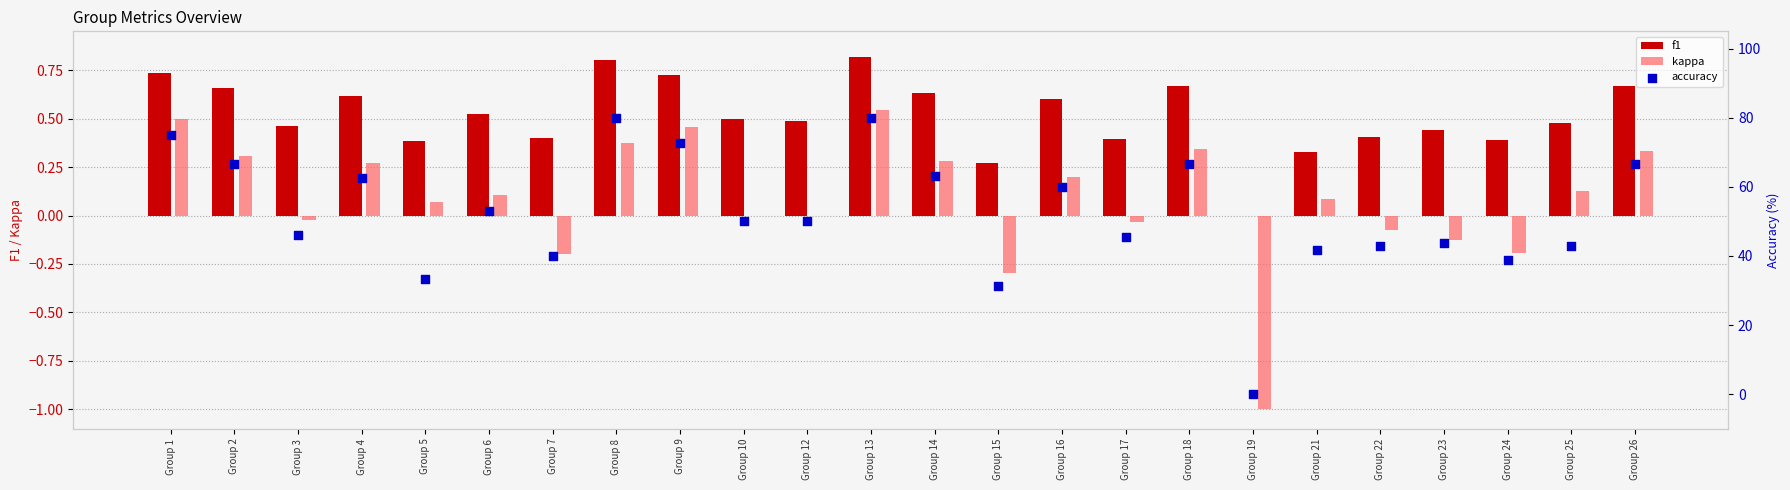

What are all the series names shown in the legend?

f1, kappa, accuracy